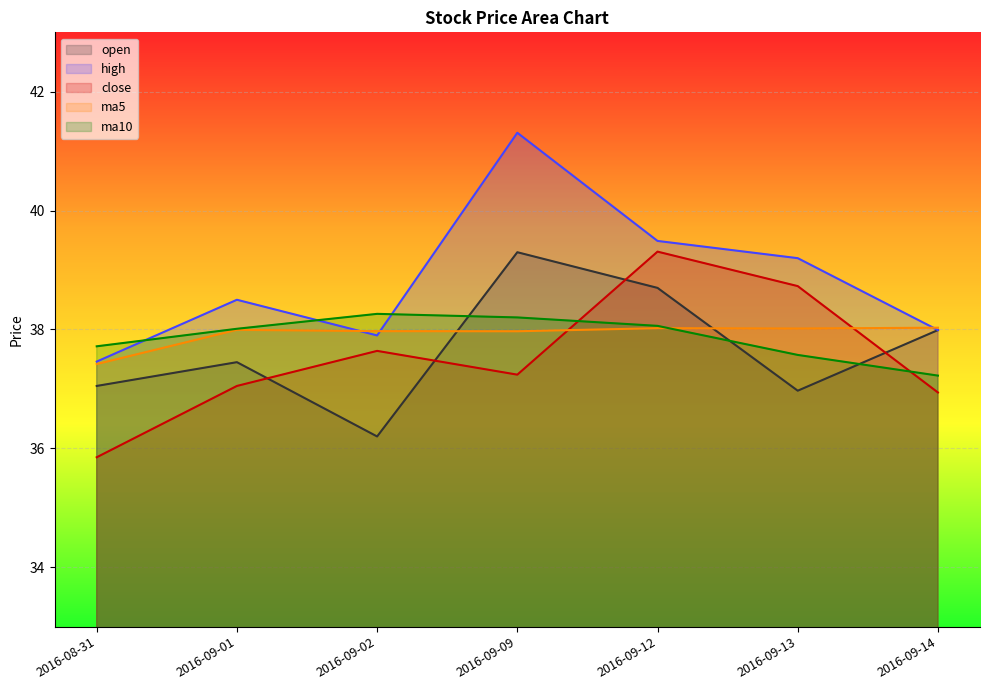

What is the label of the 1st point from the left?

2016-08-31